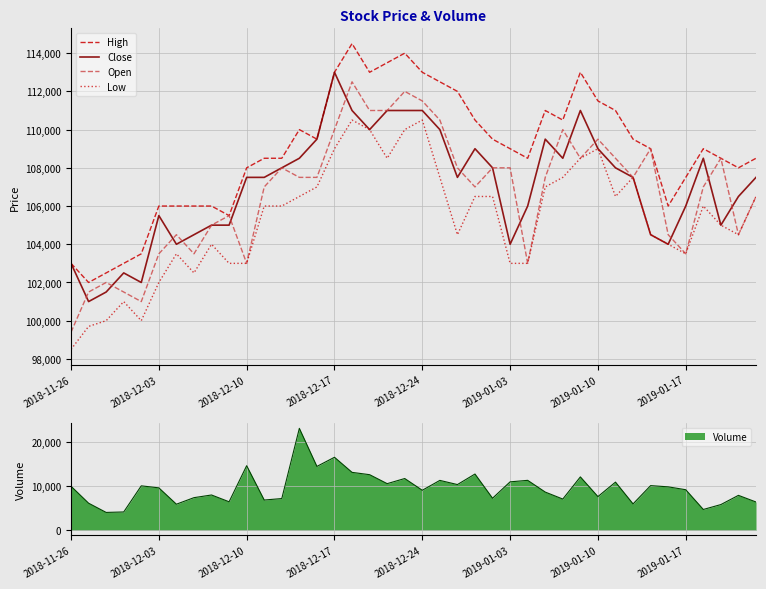

Reading left to right, transcribe all the data shown in this chart.

High: 103000	102000	102500	103000	103500	106000	106000	106000	106000	105500	108000	108500	108500	110000	109500	113000	114500	113000	113500	114000	113000	112500	112000	110500	109500	109000	108500	111000	110500	113000	111500	111000	109500	109000	106000	107500	109000	108500	108000	108500
Close: 103000	101000	101500	102500	102000	105500	104000	104500	105000	105000	107500	107500	108000	108500	109500	113000	111000	110000	111000	111000	111000	110000	107500	109000	108000	104000	106000	109500	108500	111000	109000	108000	107500	104500	104000	106000	108500	105000	106500	107500
Open: 99400	101500	102000	101500	101000	103500	104500	103500	105000	105500	103000	107000	108000	107500	107500	110000	112500	111000	111000	112000	111500	110500	108000	107000	108000	108000	103000	107500	110000	108500	109500	108500	107500	109000	104500	103500	107000	108500	104500	106500
Low: 98500	99700	100000	101000	100000	102000	103500	102500	104000	103000	103000	106000	106000	106500	107000	109000	110500	110000	108500	110000	110500	107500	104500	106500	106500	103000	103000	107000	107500	108500	109000	106500	107500	104500	104000	103500	106000	105000	104500	106500